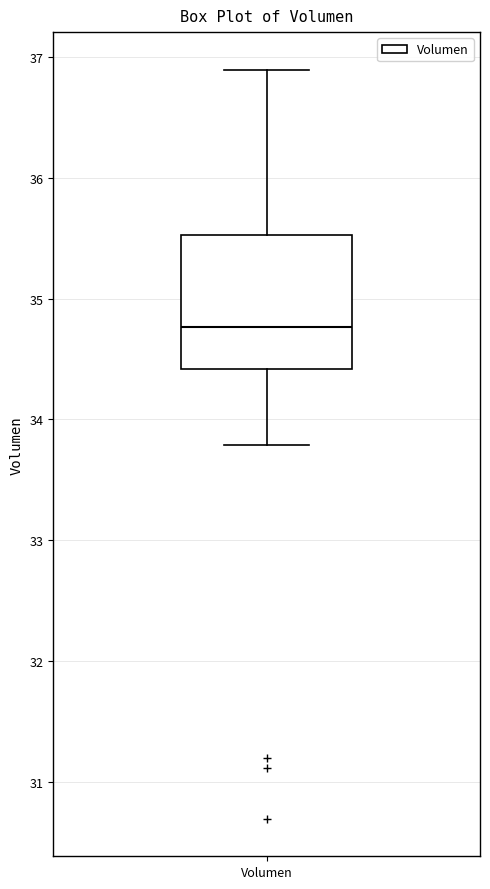

Where does the upper whisker of the box for Volumen end on the y-axis? The values are not printed on the chart, so give them approximately, as read against the axis.

36.9